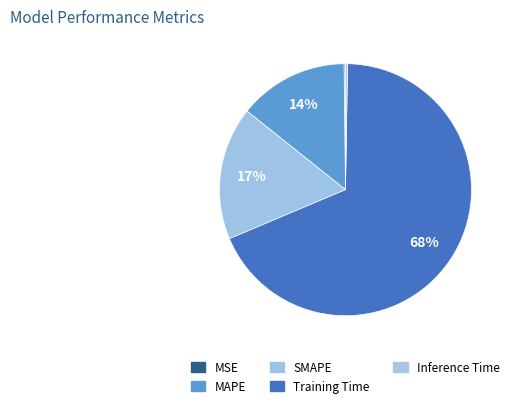

Is the sum of Training Time and Inference Time greater than half?

Yes